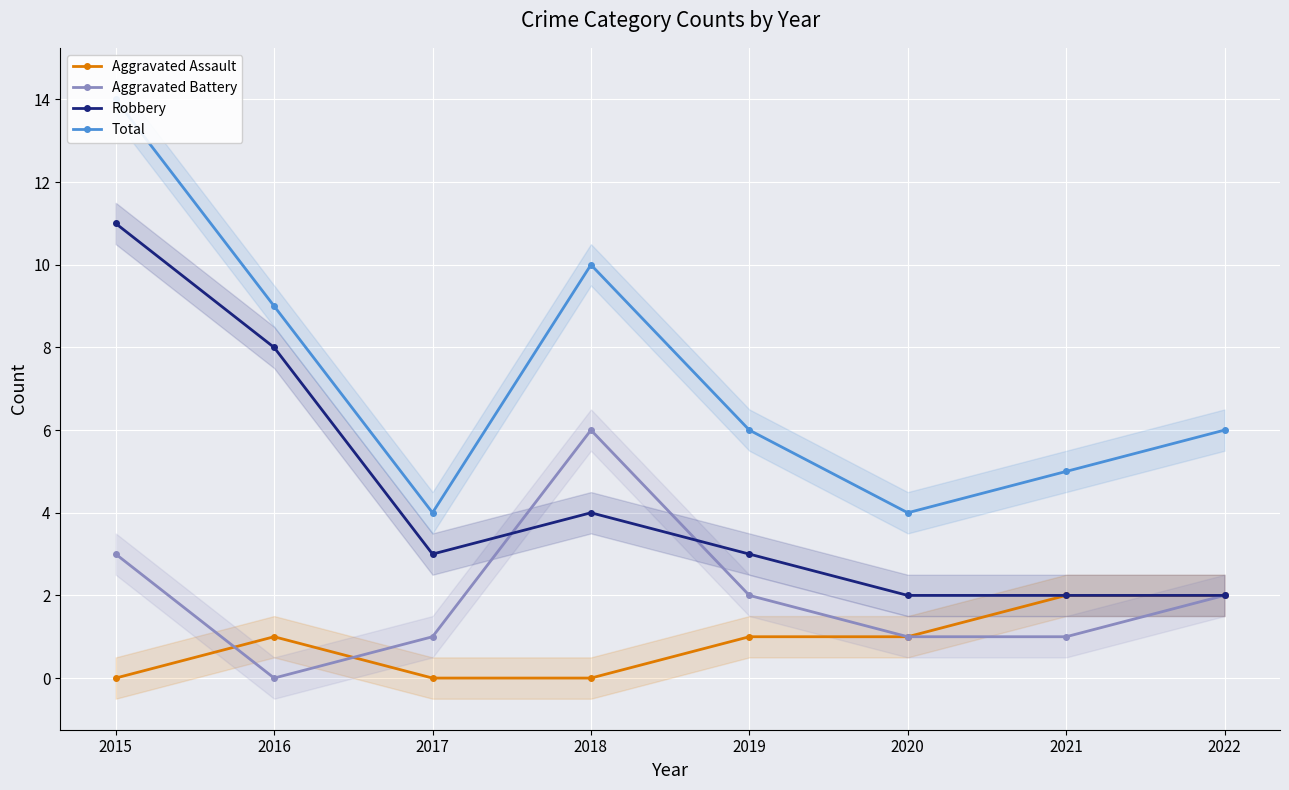

Is it true that Robbery equals 3 at 2020?

False